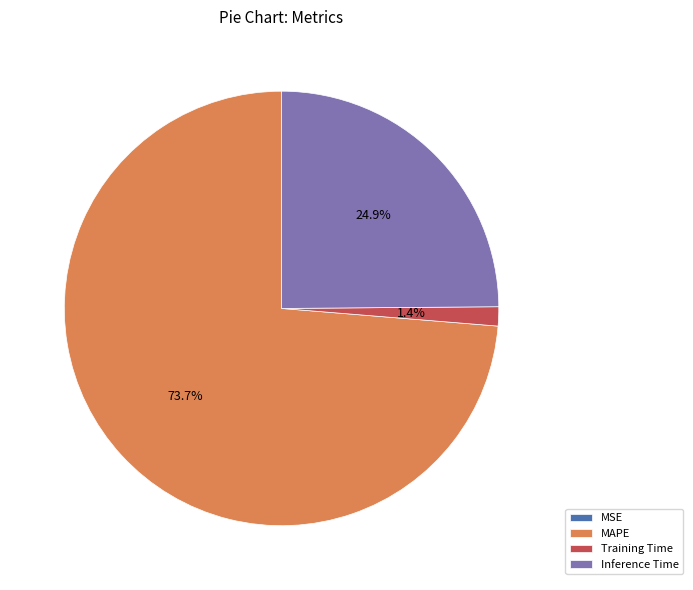

To the nearest percent, what is the combined percentage of MAPE and Inference Time?

99%